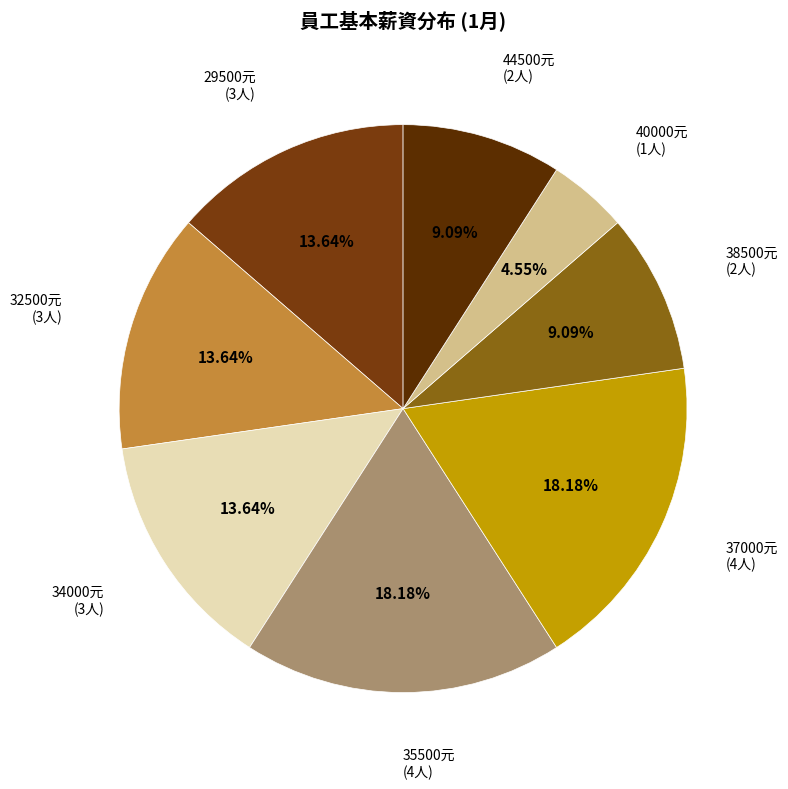

Does any single category account for the majority?

No